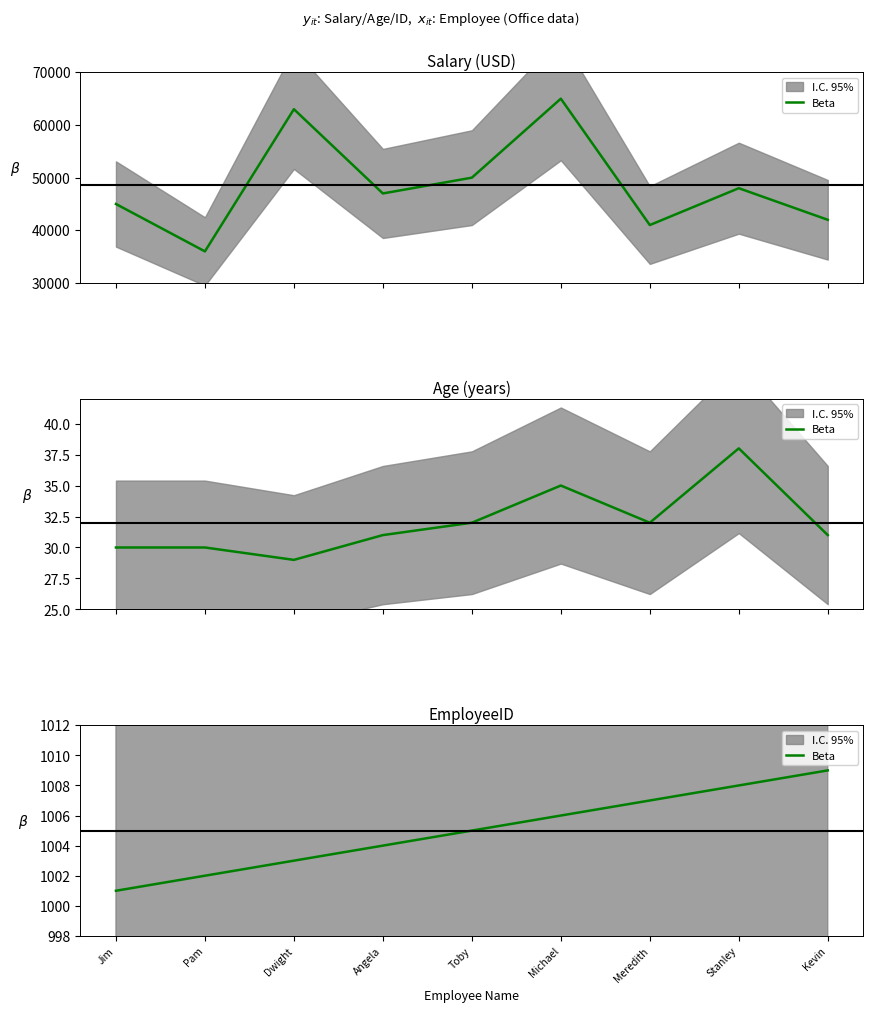

What is the difference between the maximum and minimum values?

8